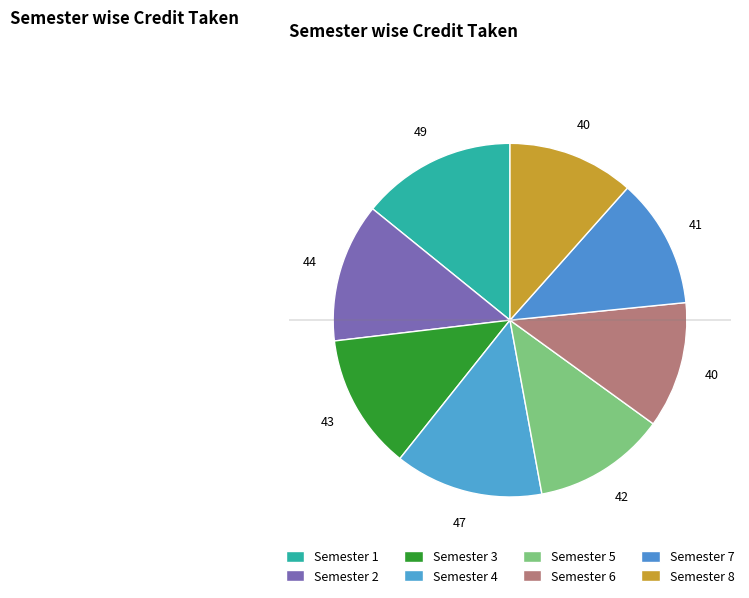

Which has a higher value, Semester 2 or Semester 1?

Semester 1